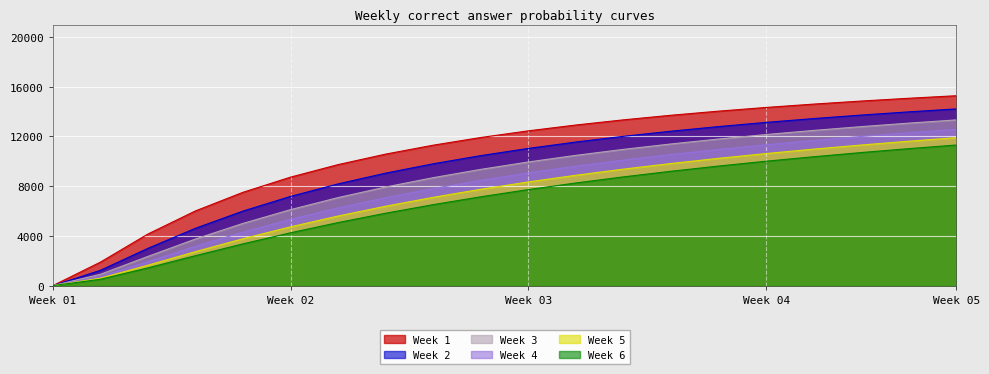

Where does the Week 4 series first go above 9070?

Week 03